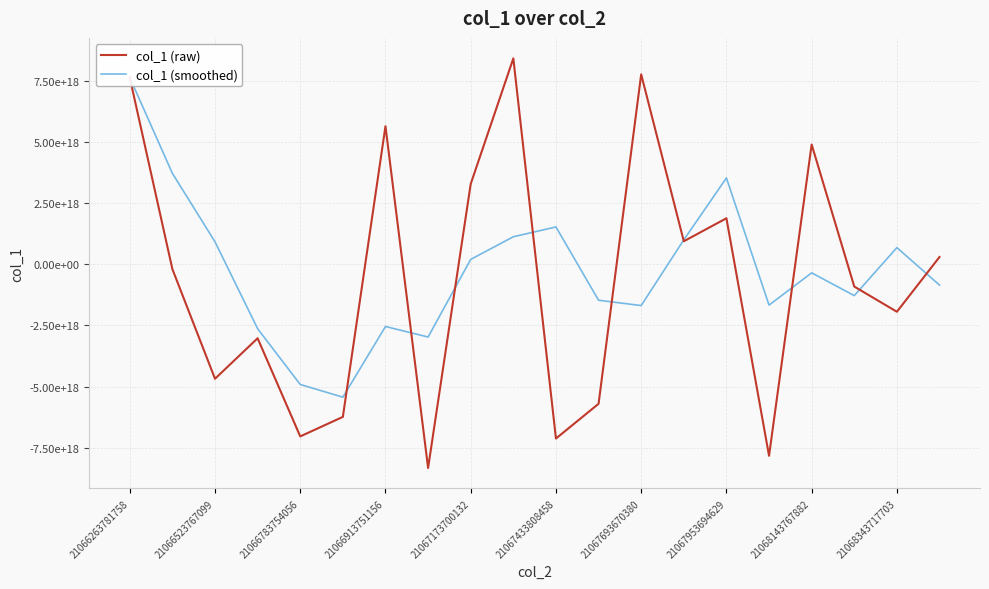

How many lines are shown in the chart?

2